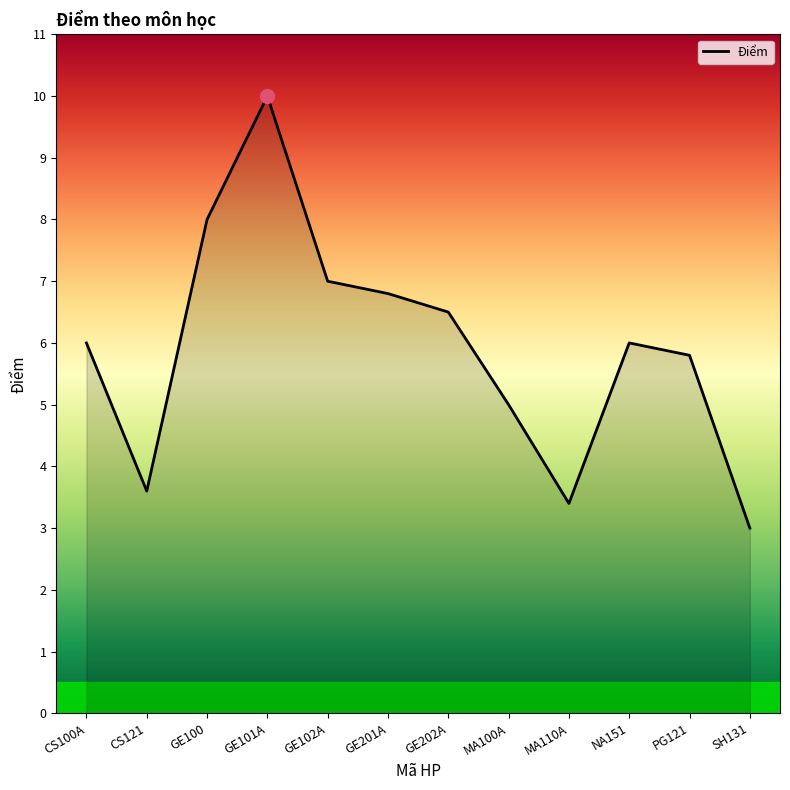

What position from the right is MA110A?

4